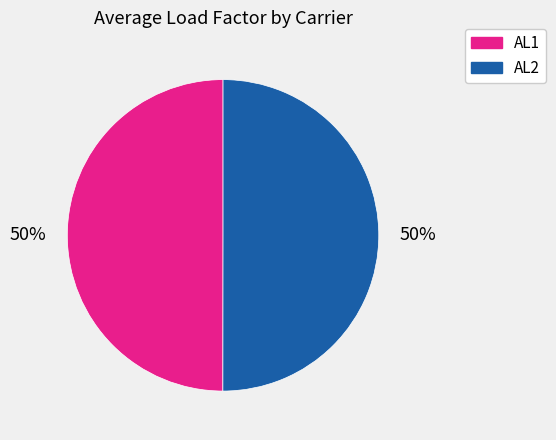

Is it true that AL2 is 58% of the pie?

False